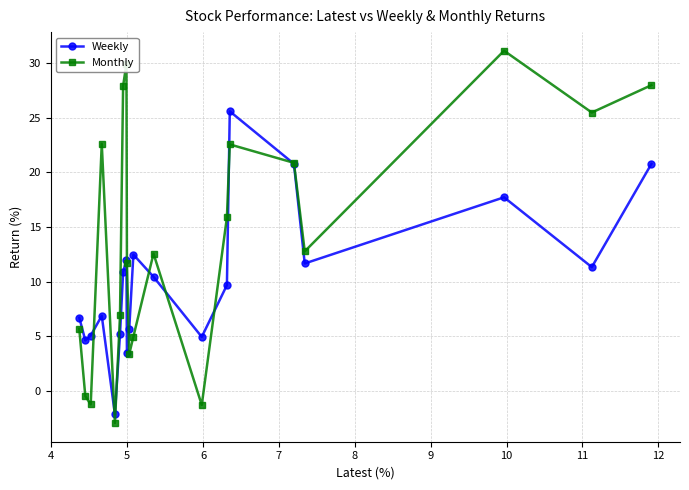

What is the average value of the Weekly series?

10.2